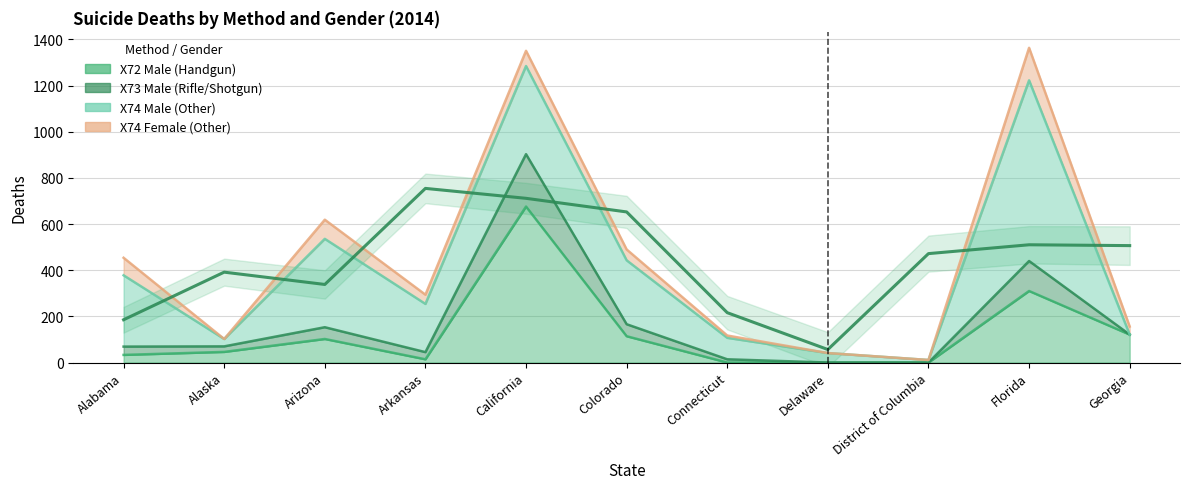

Reading left to right, transcribe all the data shown in this chart.

X72_Male: Alabama=33	Alaska=46	Arizona=102	Arkansas=14	California=676	Colorado=114	Connecticut=0	Delaware=0	District of Columbia=0	Florida=310	Georgia=121
X73_Male: Alabama=36	Alaska=24	Arizona=51	Arkansas=31	California=227	Colorado=52	Connecticut=14	Delaware=0	District of Columbia=0	Florida=130	Georgia=0
X74_Male: Alabama=309	Alaska=32	Arizona=383	Arkansas=209	California=382	Colorado=277	Connecticut=93	Delaware=41	District of Columbia=11	Florida=783	Georgia=0
X74_Female: Alabama=76	Alaska=0	Arizona=83	Arkansas=40	California=66	Colorado=47	Connecticut=10	Delaware=0	District of Columbia=0	Florida=141	Georgia=35